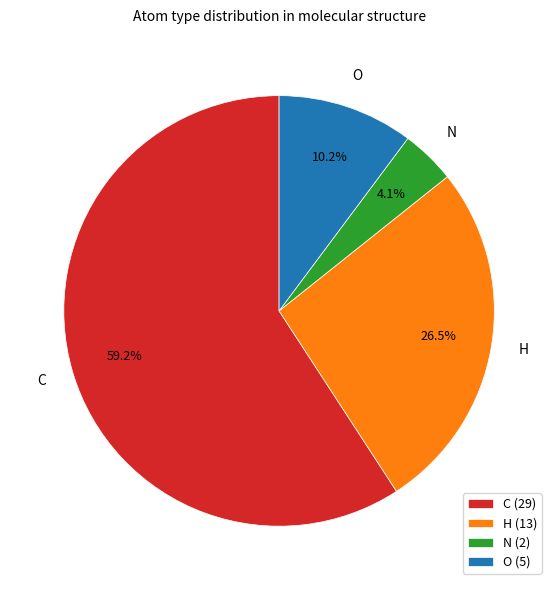

Count the number of slices in the pie.

4